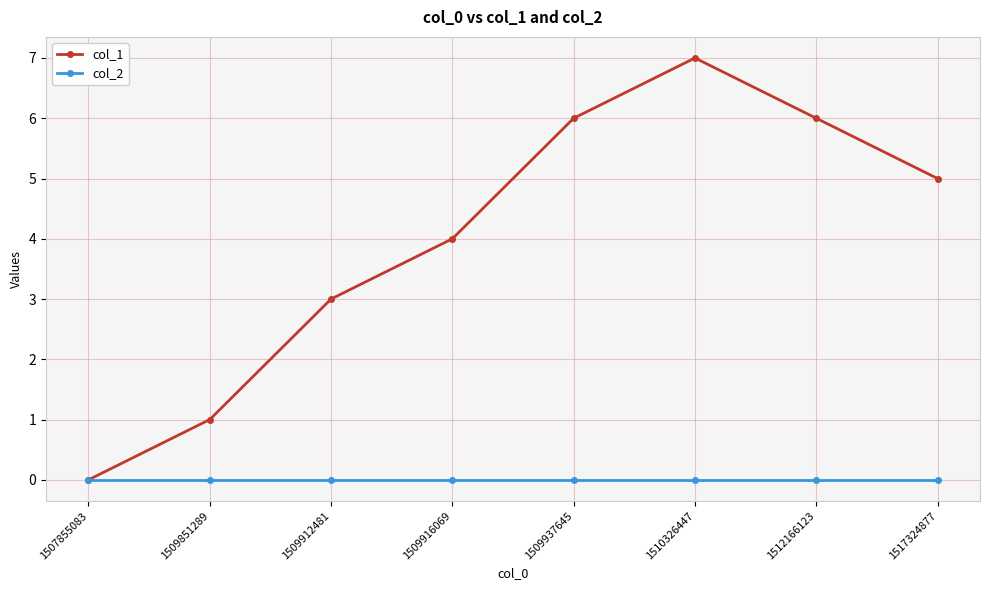

Between 1509912481 and 1512166123, which series saw the biggest shift?

col_1